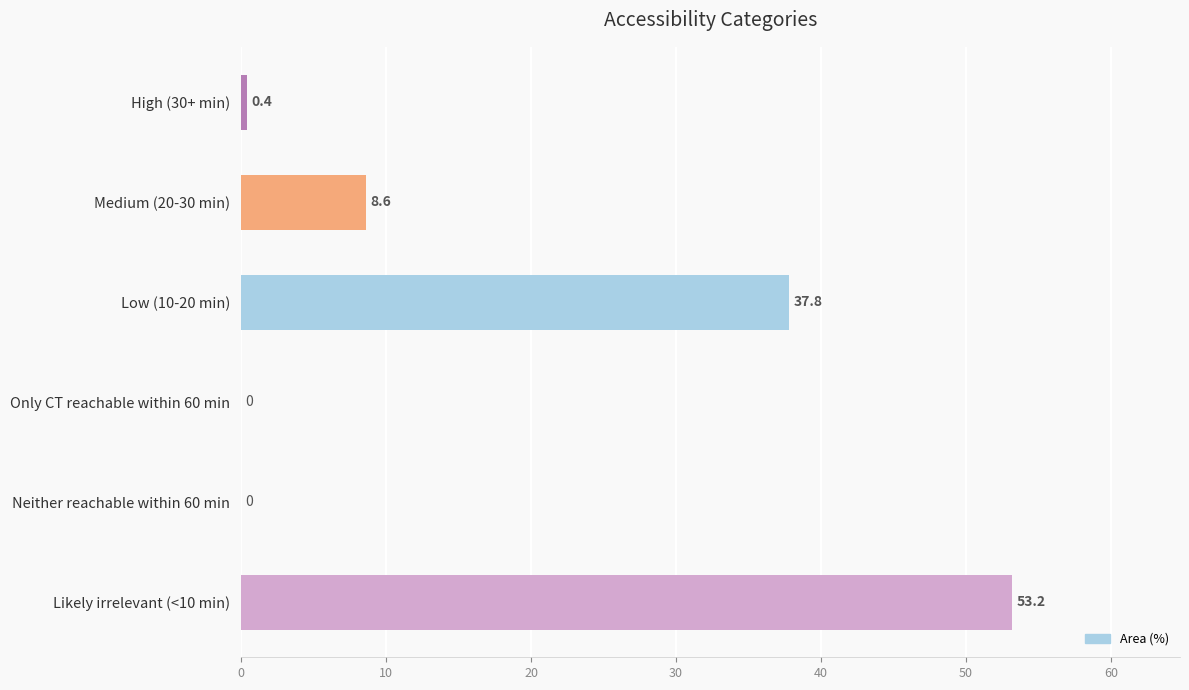

Does the chart contain stacked bars?

No